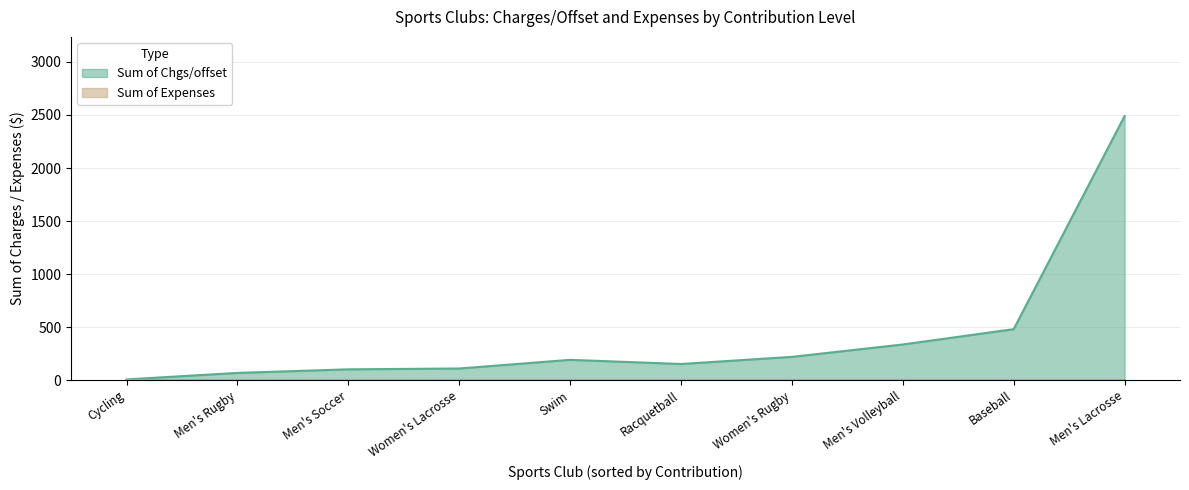

Rank the series by their maximum value, from highest to lowest.

Sum of Chgs/offset, Sum of Expenses